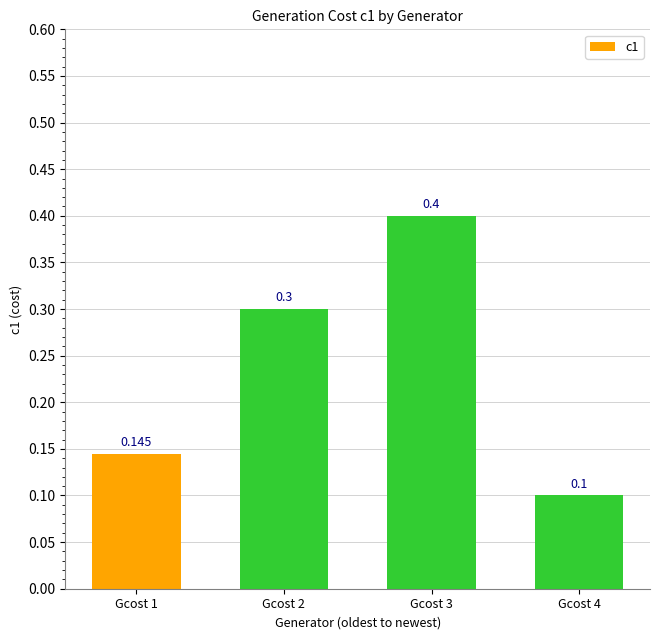

Between Gcost 2 and Gcost 3, which is larger?

Gcost 3